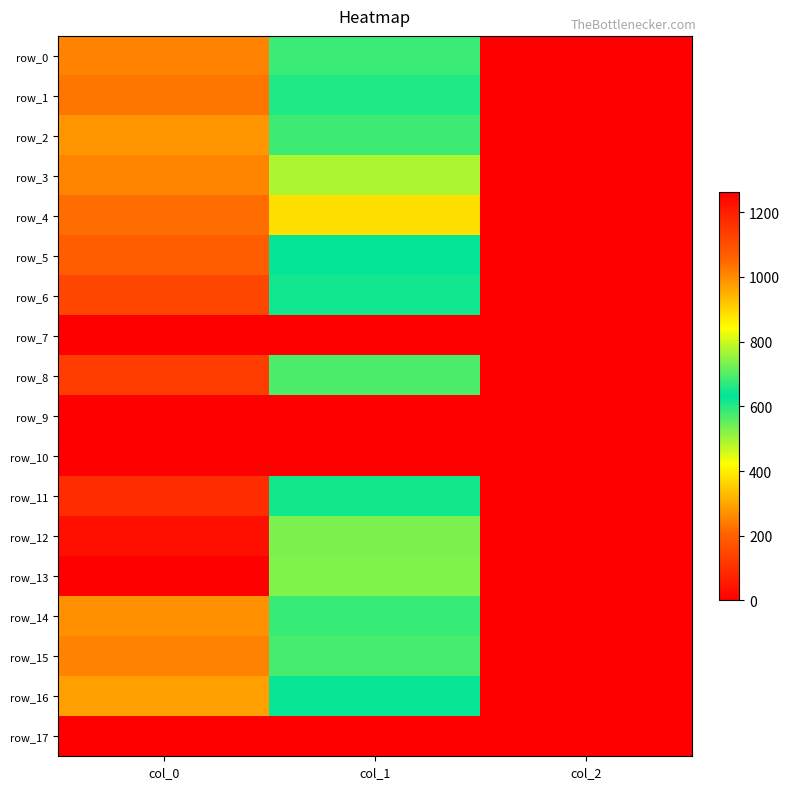

The row_13 series shows 224.5 at col_1. True or false?

False